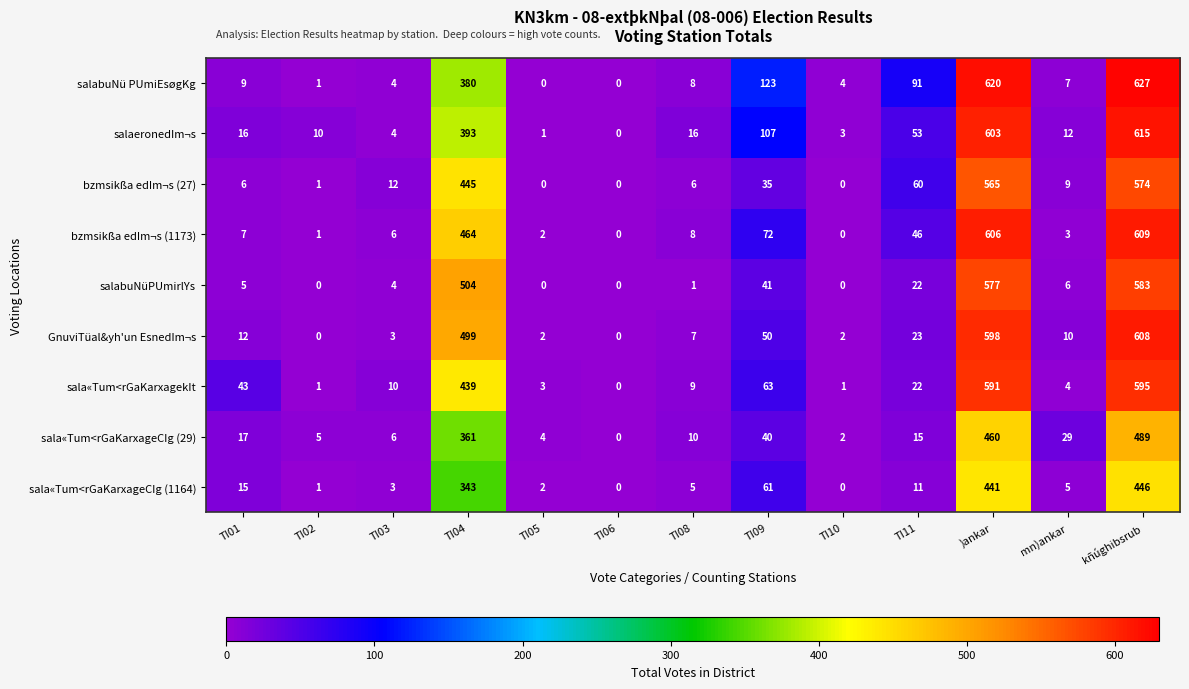

Which series changed the most between TI02 and TI06?

salaeronedIm¬s